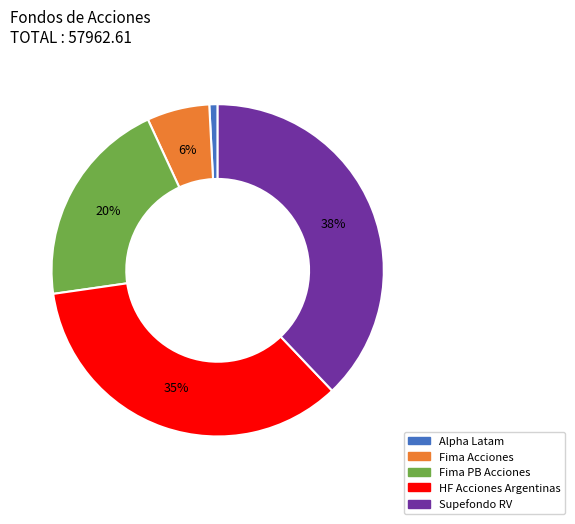

True or false: Alpha Latam accounts for 1% of the total.

True